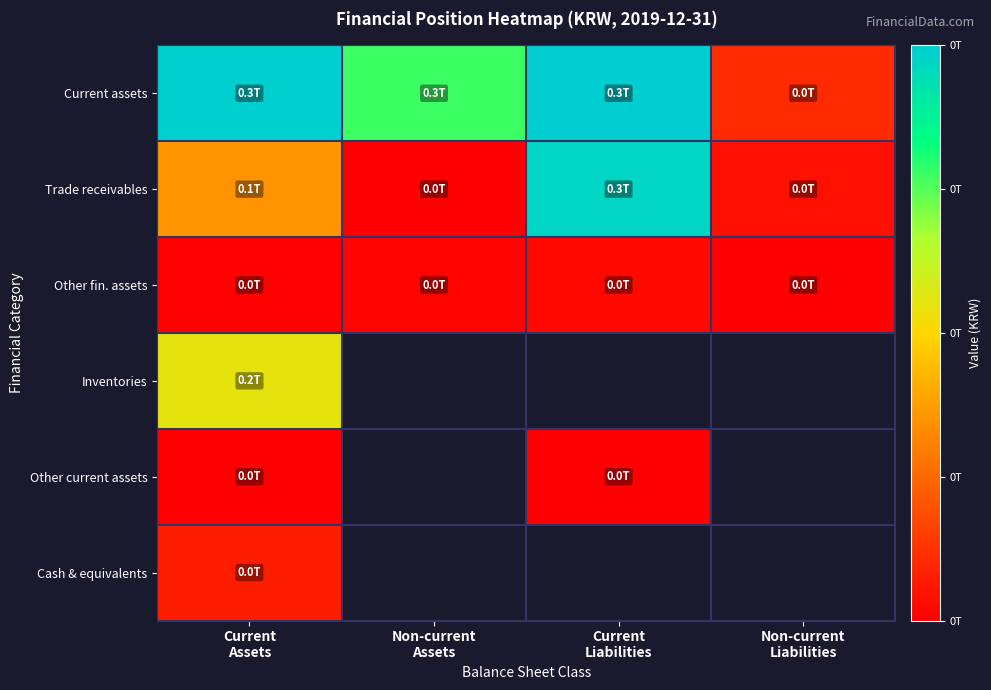

How many values in the Trade receivables series exceed 115390435395?

1